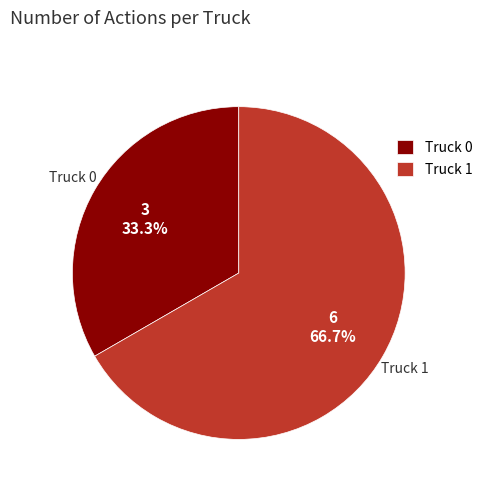

To the nearest percent, what is the average slice percentage?

50%